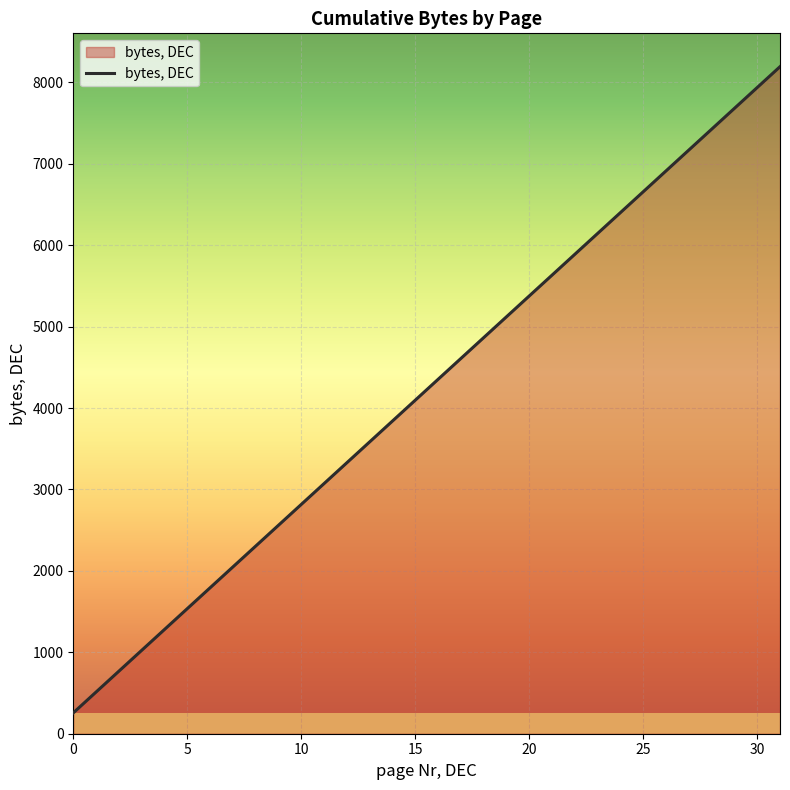

How many lines are shown in the chart?

1